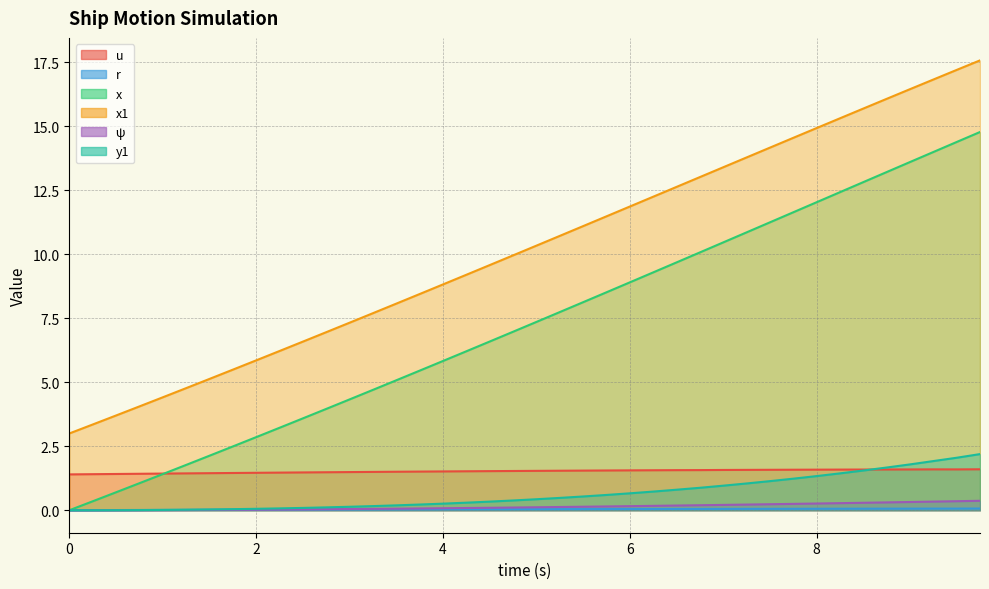

What is the total value across all series at 1.25?

8.0